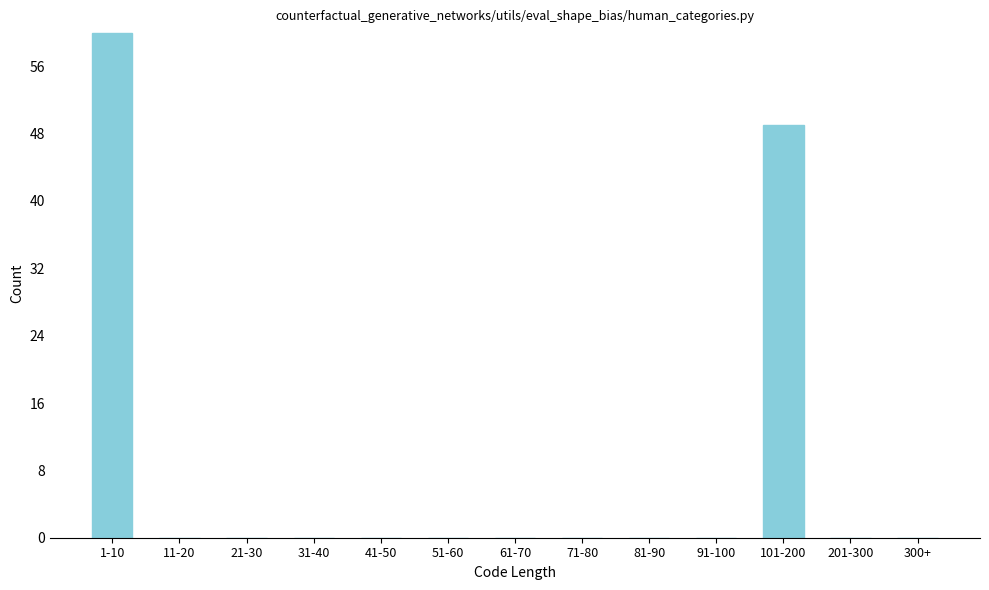

Reading left to right, what are all the values shown in this chart?

1-10=60	11-20=0	21-30=0	31-40=0	41-50=0	51-60=0	61-70=0	71-80=0	81-90=0	91-100=0	101-200=49	201-300=0	300+=0